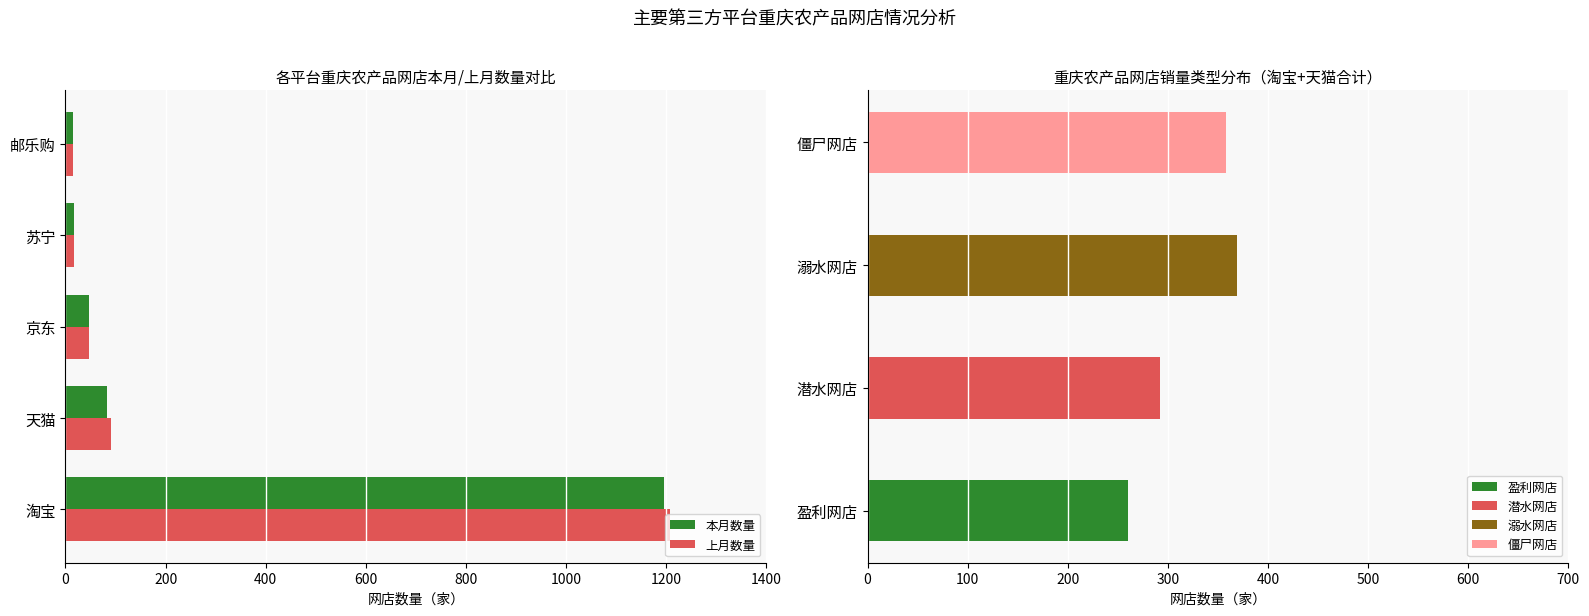

How many groups of bars are there?

5